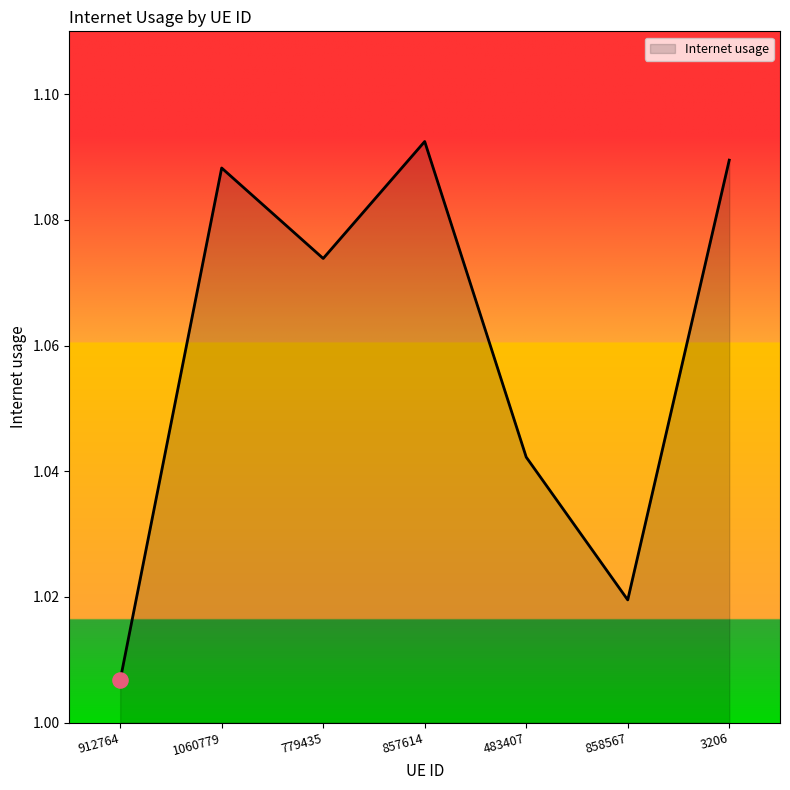

Between 1060779 and 858567, which is larger?

1060779